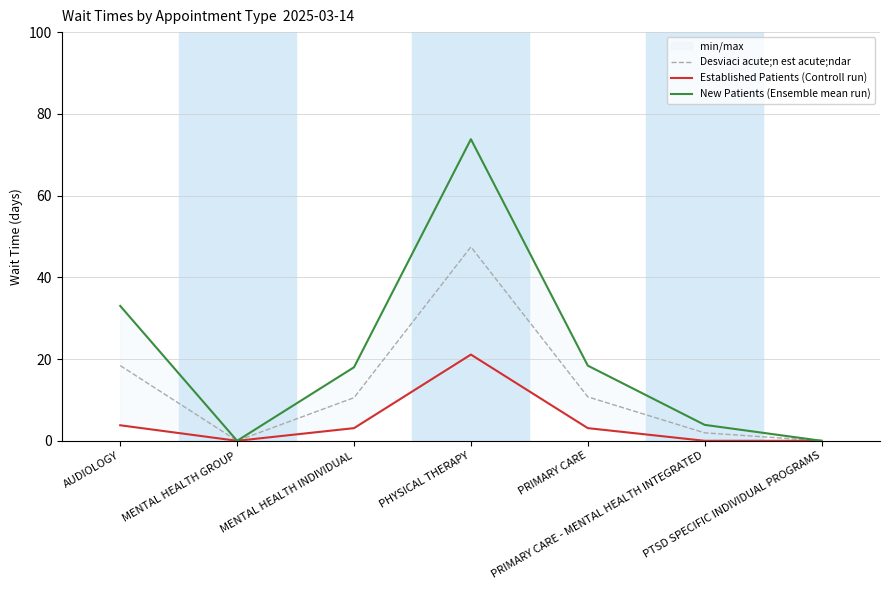

What is the value of the New Patients (Ensemble mean run) point at the 6th from the left?

3.9